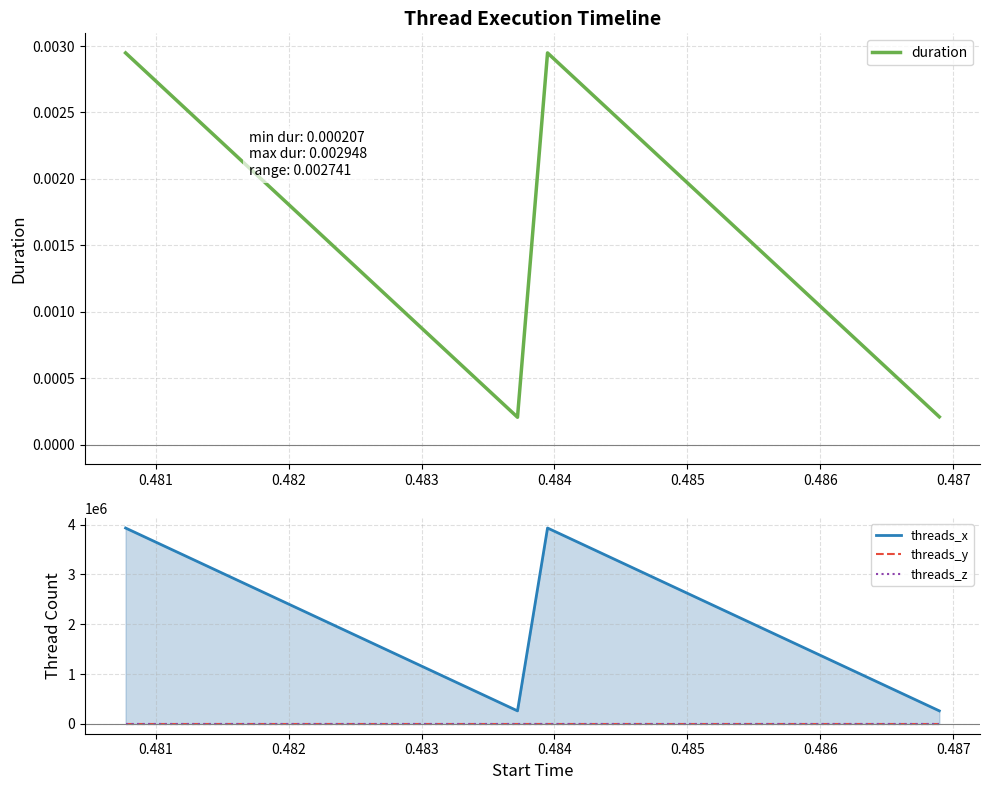

True or false: duration has more than 1 interior local peaks.

False